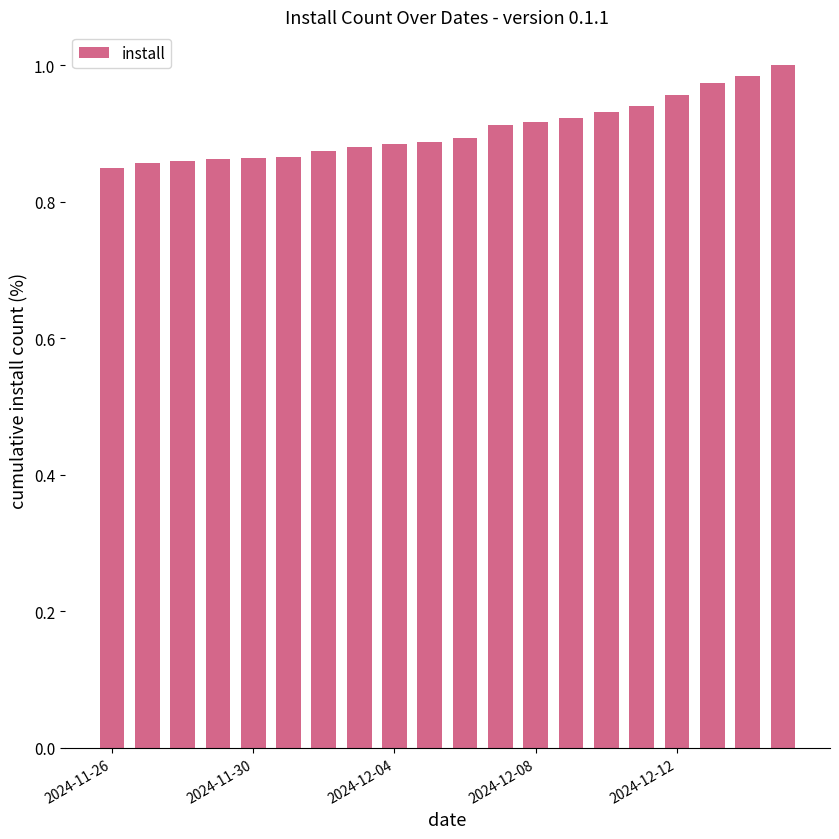

What is the sum of all values?

18.1